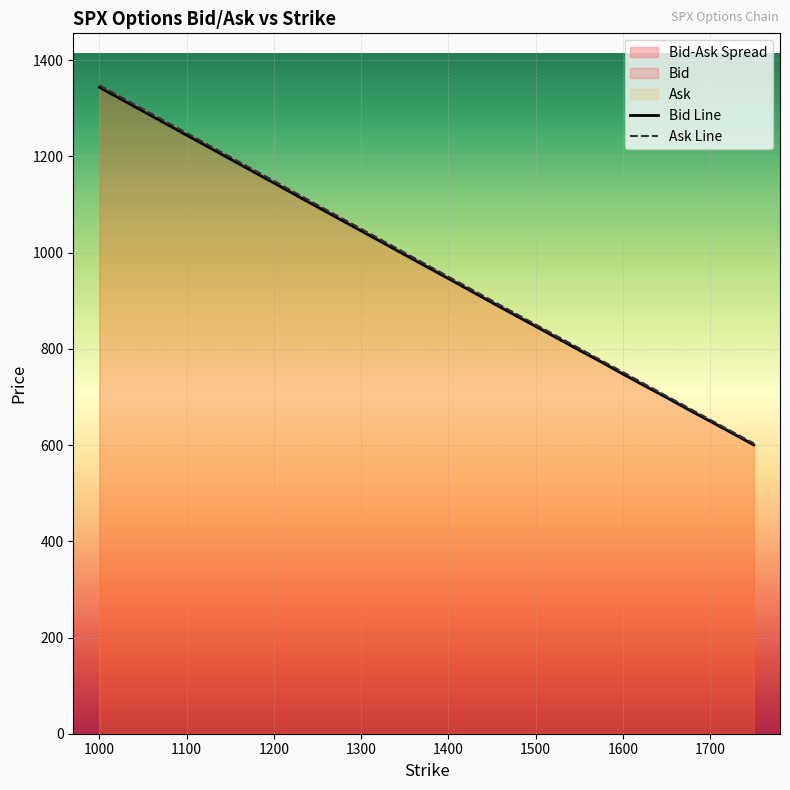

True or false: Ask and Bid cross at least once.

False